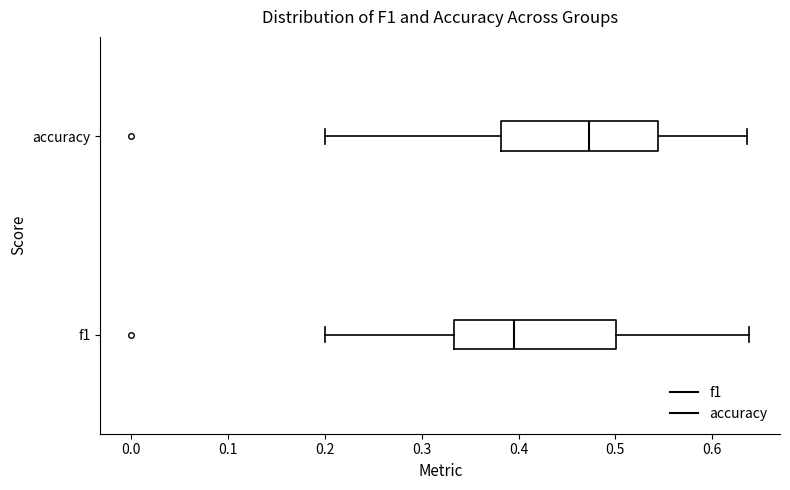

Reading bottom to top, transcribe this box plot: for each box, give where its median line is, the range the box spans, and where its two whiskers end, as read against the x-axis. The values are not printed on the chart, so give them approximately, as read against the axis.

f1: median 0.39, box 0.33 to 0.50, whiskers 0.20 to 0.64
accuracy: median 0.47, box 0.38 to 0.54, whiskers 0.20 to 0.64